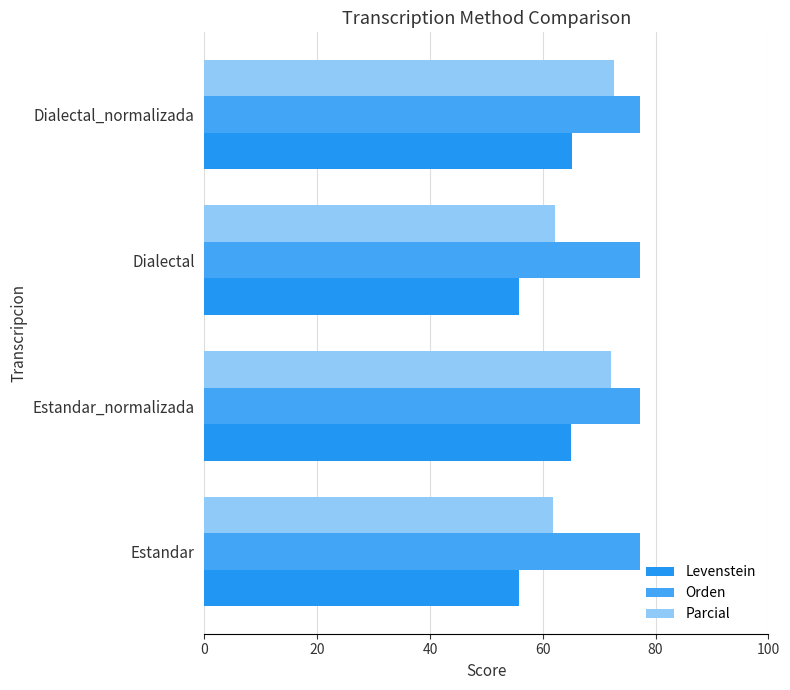

List the series in order of their peak value, highest first.

Orden, Parcial, Levenstein